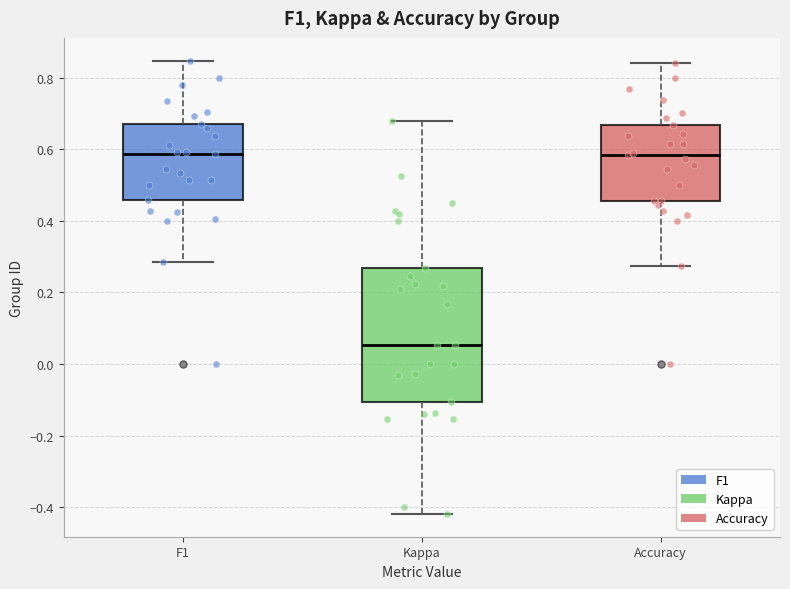

Reading left to right, read every box against the y-axis: the position of its median line, the range the box covers, and the ends of its whiskers. The values are not printed on the chart, so give them approximately, as read against the axis.

F1: median 0.58, box 0.46 to 0.68, whiskers 0.28 to 0.84
Kappa: median 0.06, box -0.10 to 0.26, whiskers -0.42 to 0.68
Accuracy: median 0.58, box 0.46 to 0.66, whiskers 0.28 to 0.84